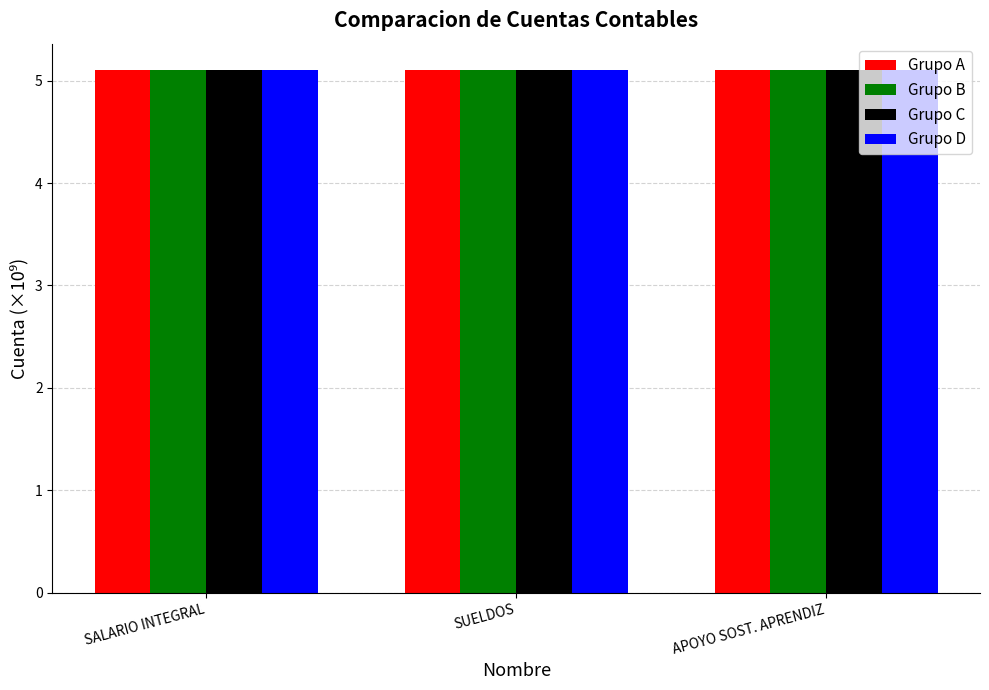

At how many categories does at least one series exceed 5?

3